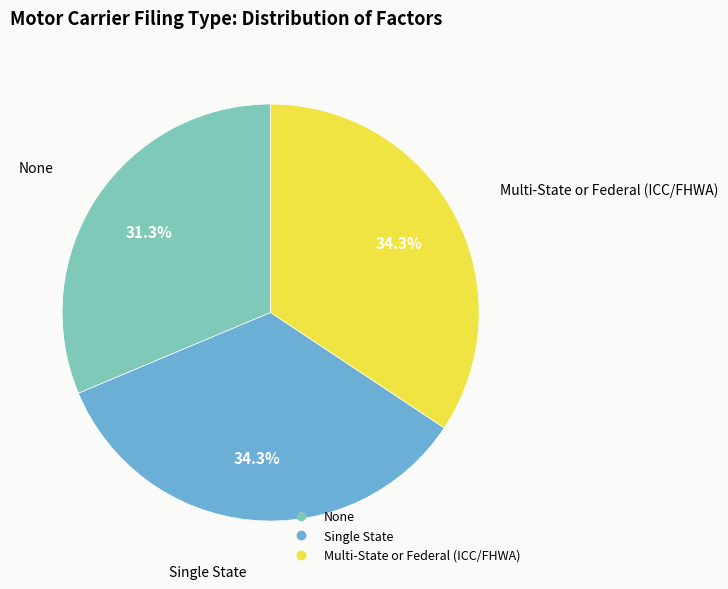

To the nearest percent, what is the difference between the largest and smallest slice percentages?

3%